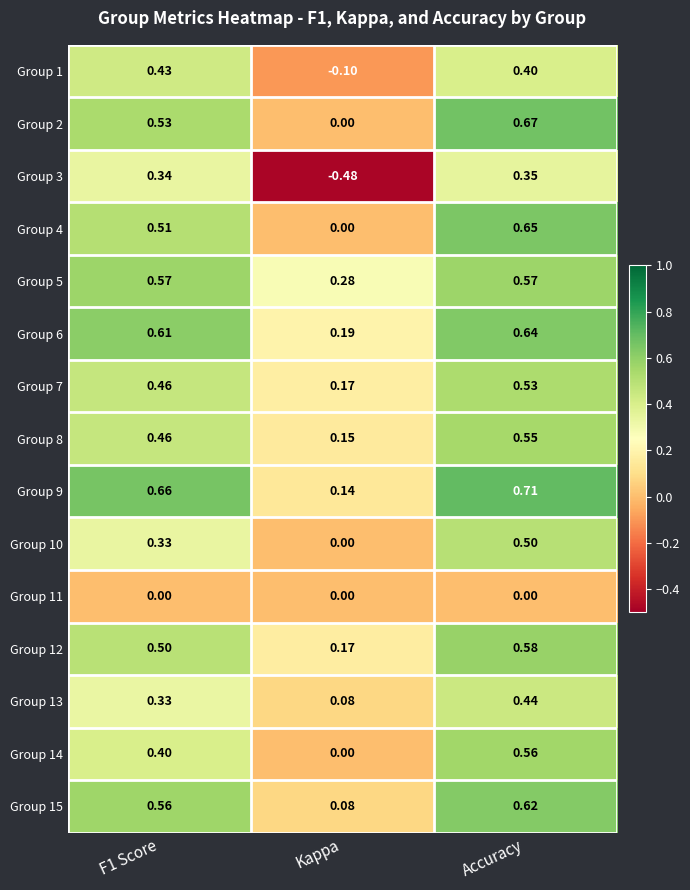

At which category is the sum across all series the highest?

Accuracy